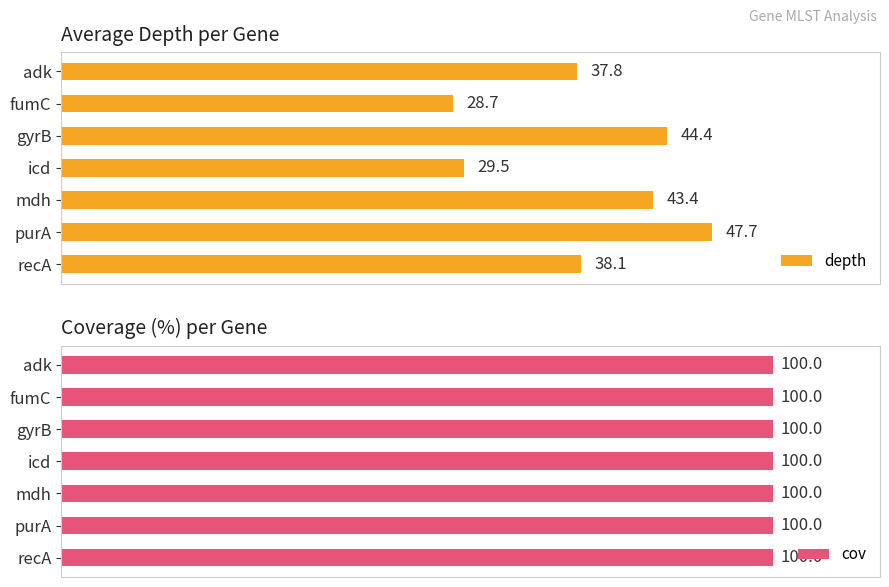

Which category has the lowest value in the depth series?

fumC